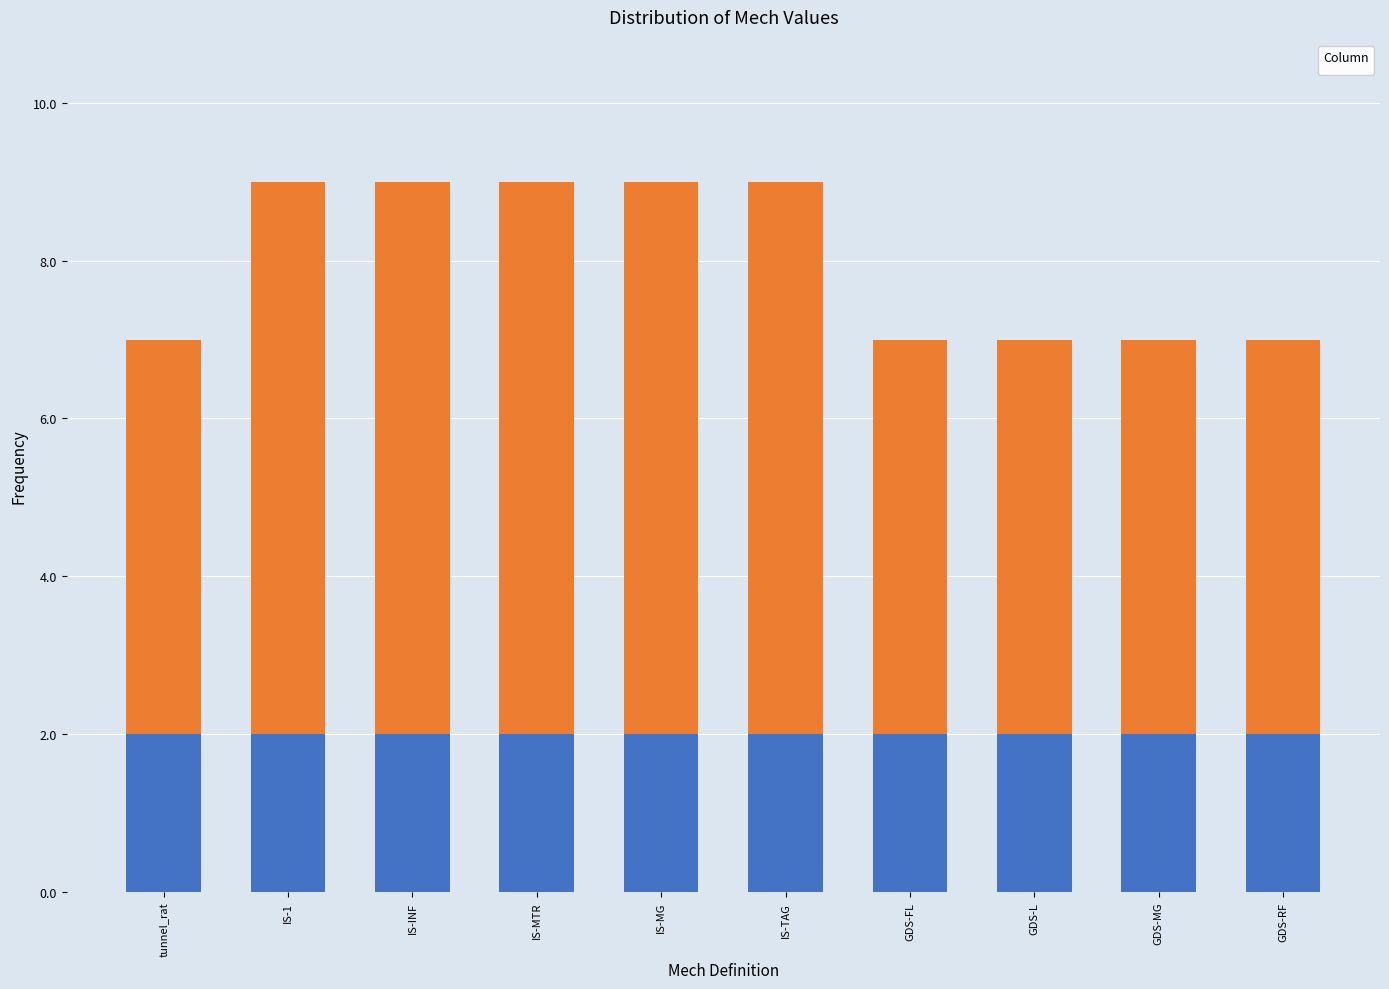

How many bars are there in total?

10